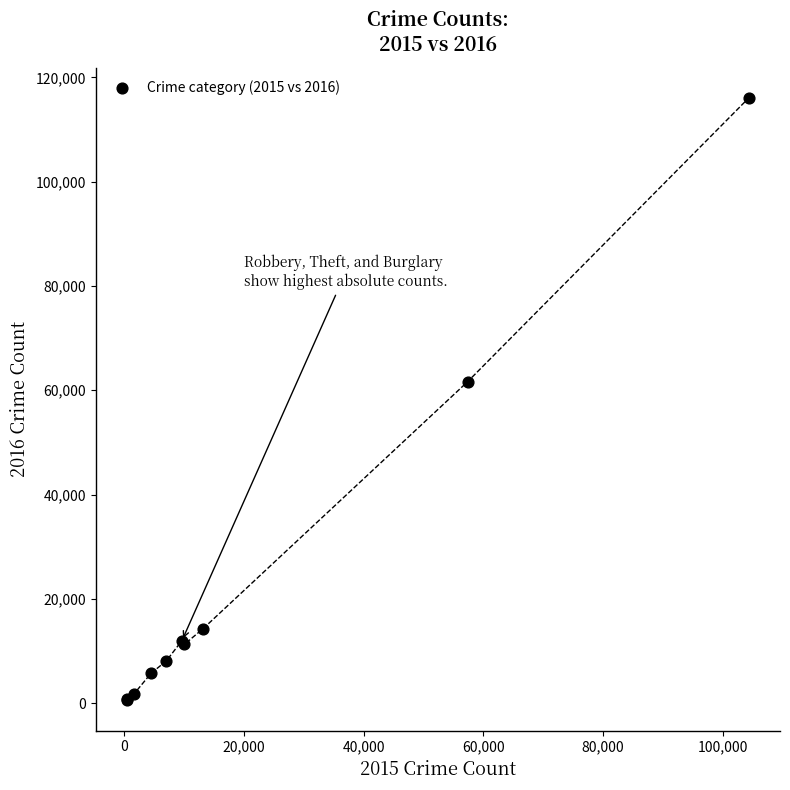

What Y value in the scatter plot is closest to 58292?

61618